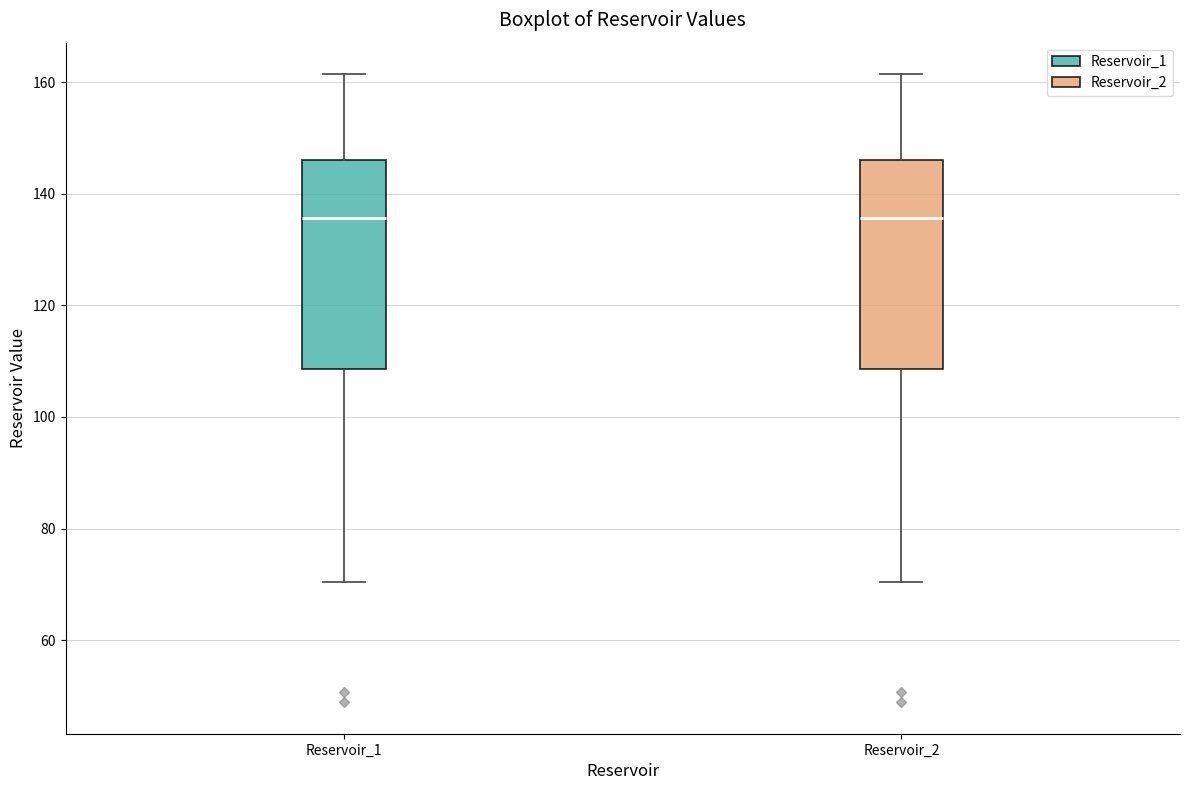

Reading left to right, read every box against the y-axis: the position of its median line, the range the box covers, and the ends of its whiskers. The values are not printed on the chart, so give them approximately, as read against the axis.

Reservoir_1: median 136, box 108 to 146, whiskers 70 to 162
Reservoir_2: median 136, box 108 to 146, whiskers 70 to 162